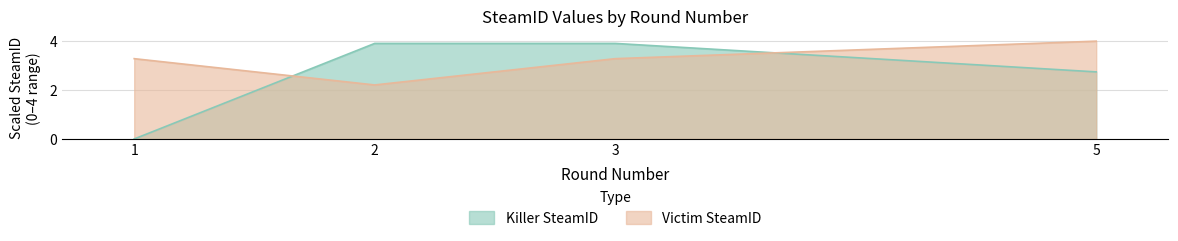

After their last crossing, which series has the higher values: Killer SteamID or Victim SteamID?

Victim SteamID